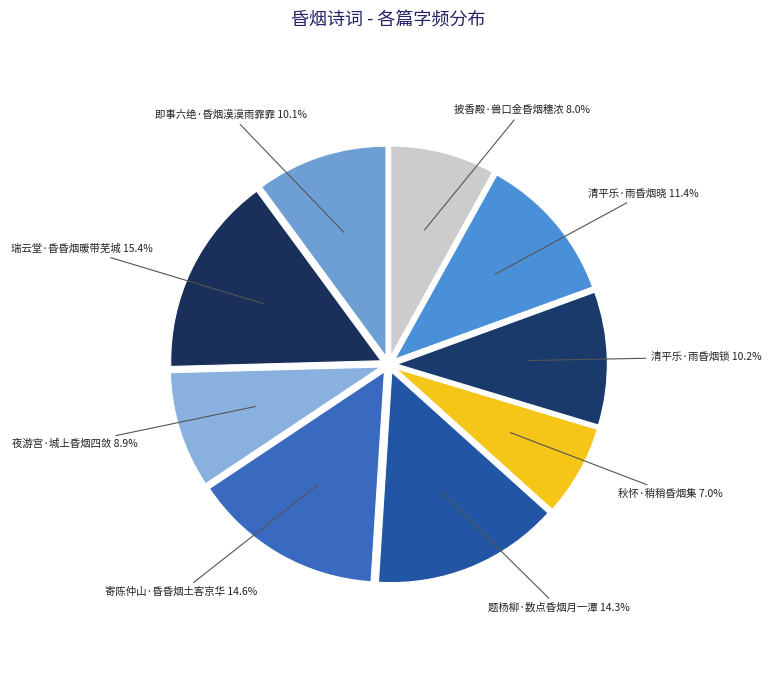

How many slices are in this pie chart?

9